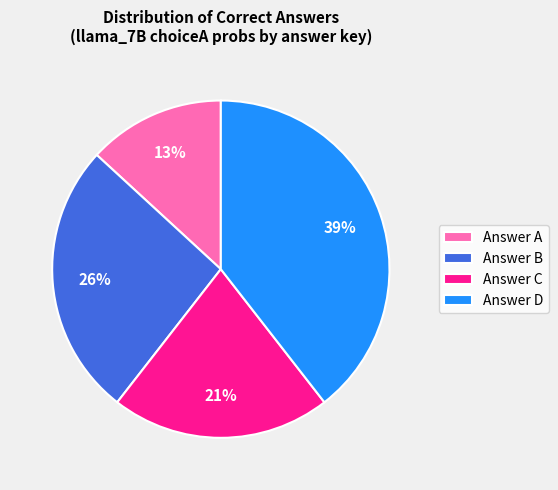

Is it true that Answer A is 13% of the pie?

True